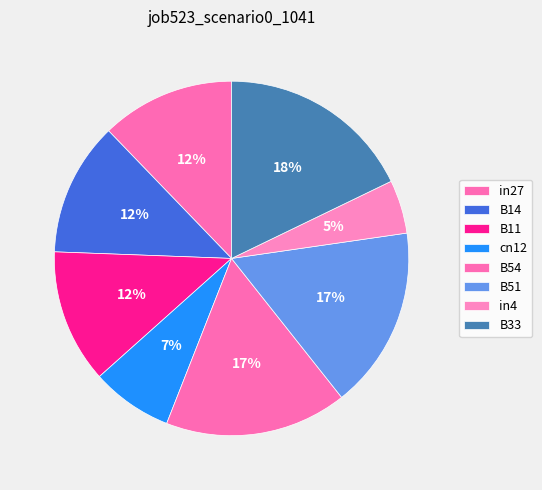

To the nearest percent, what percentage of the pie is B33?

18%